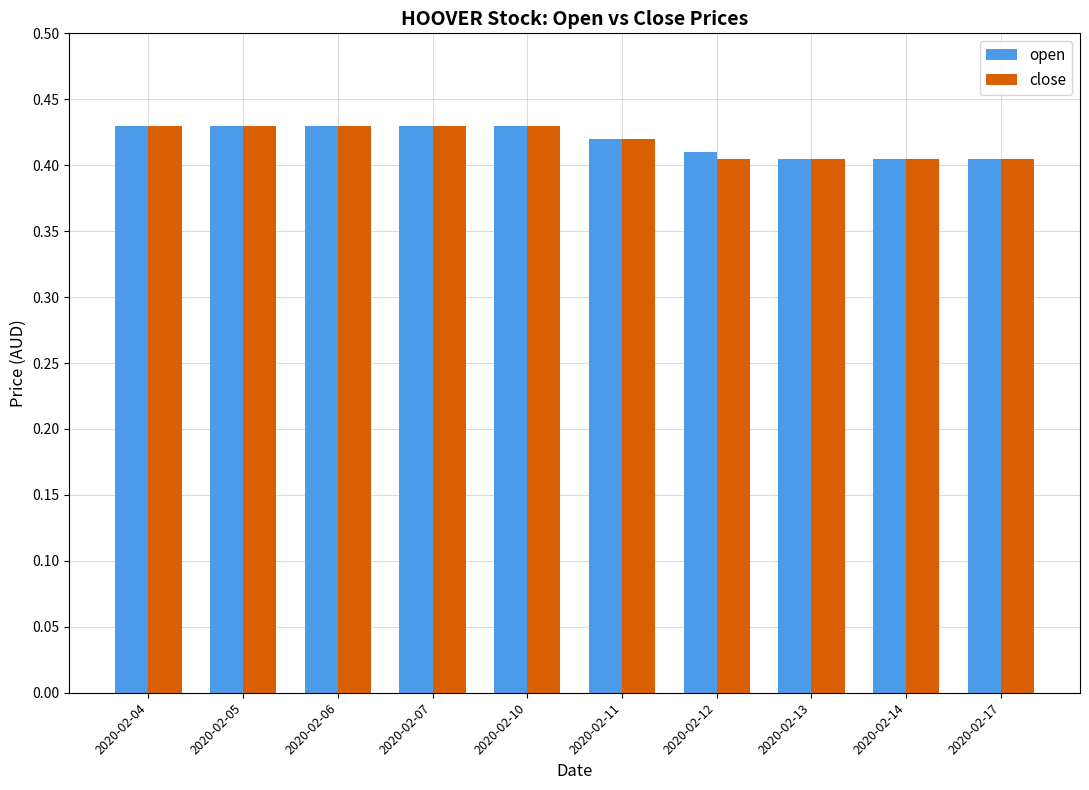

Are the bars horizontal?

No